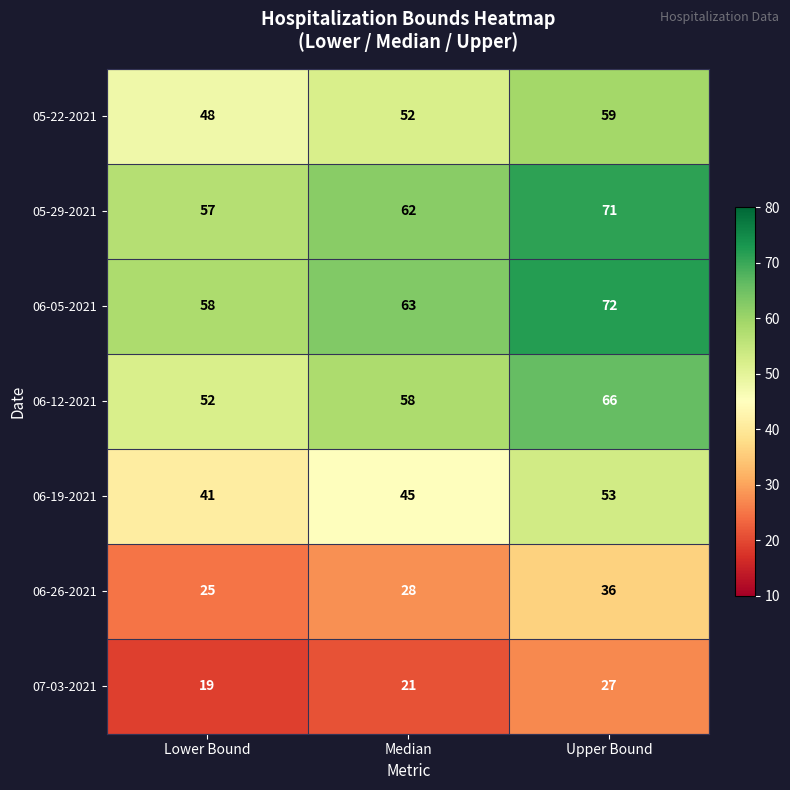

How many categories are shown in the chart?

3